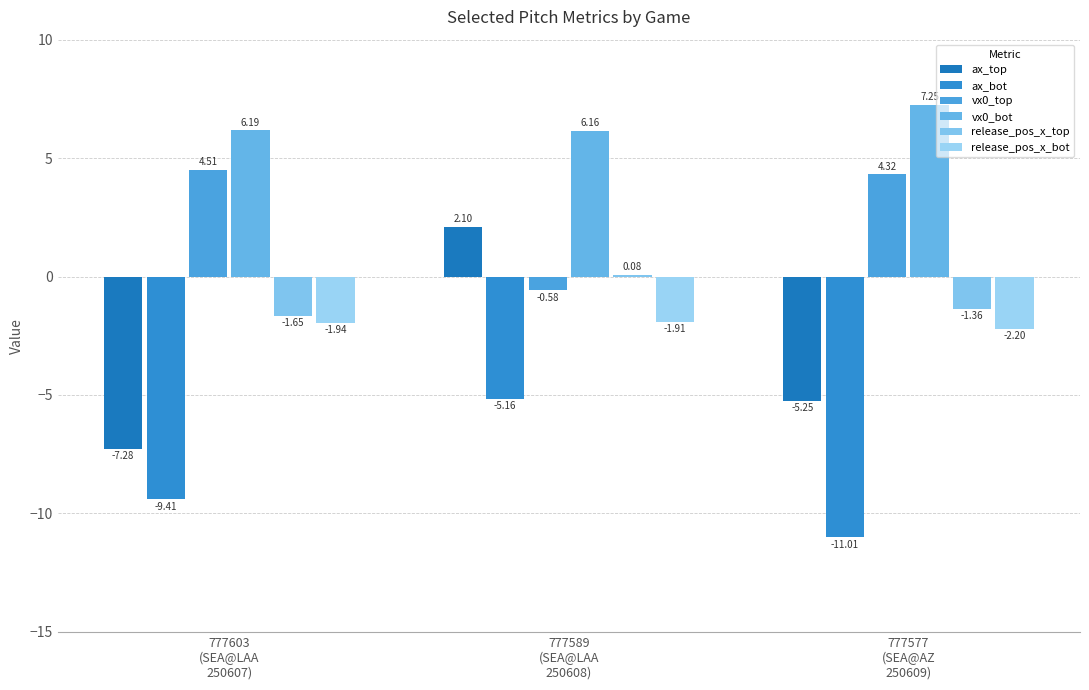

List the series in order of their peak value, highest first.

vx0_bot, vx0_top, ax_top, release_pos_x_top, release_pos_x_bot, ax_bot